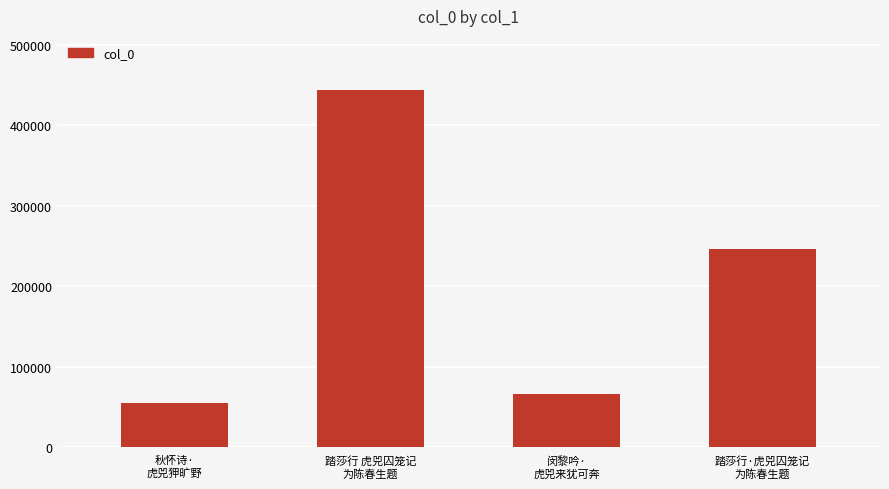

Reading left to right, list all the values displayed in this chart.

秋怀诗·
虎兕狎旷野=54994	踏莎行 虎兕囚笼记
为陈春生题=444427	闵黎吟·
虎兕来犹可奔=66244	踏莎行·虎兕囚笼记
为陈春生题=246379